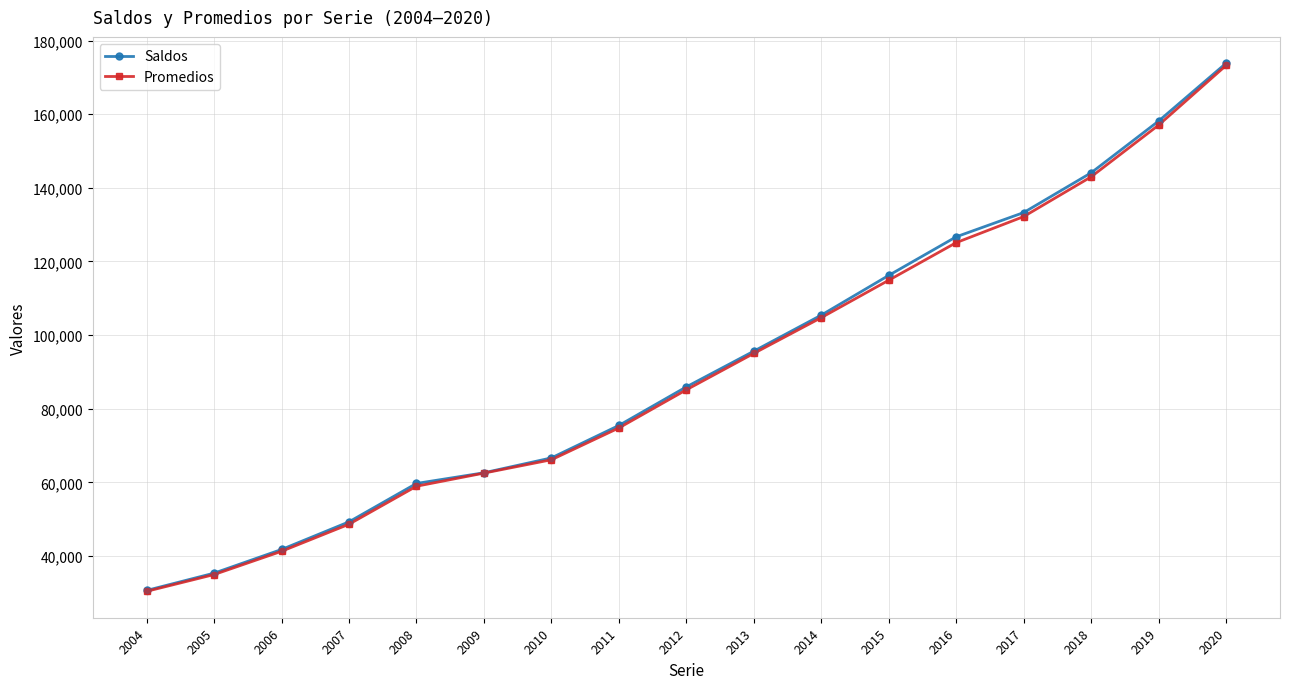

At which category is the sum across all series the highest?

2020